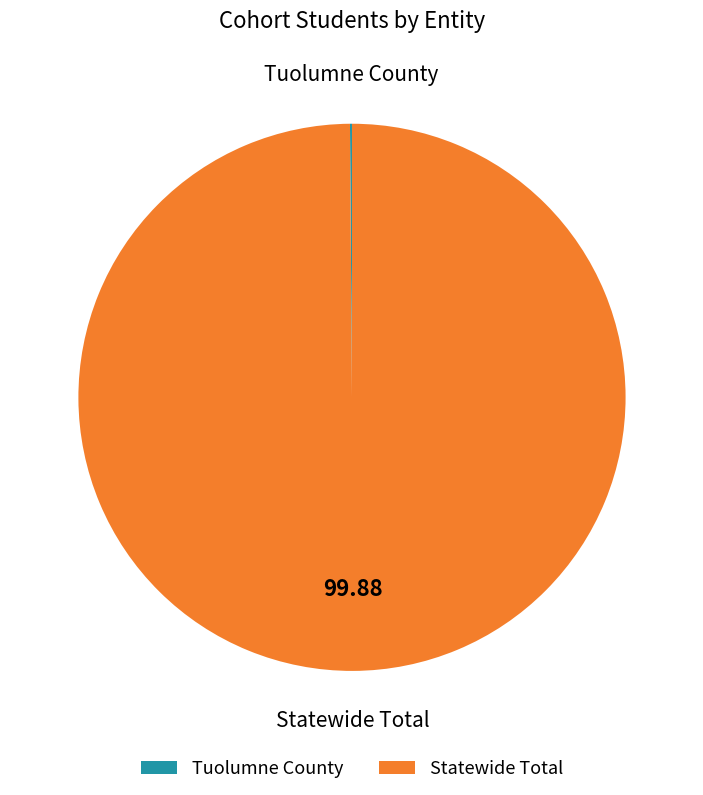

Does any single category account for the majority?

Yes